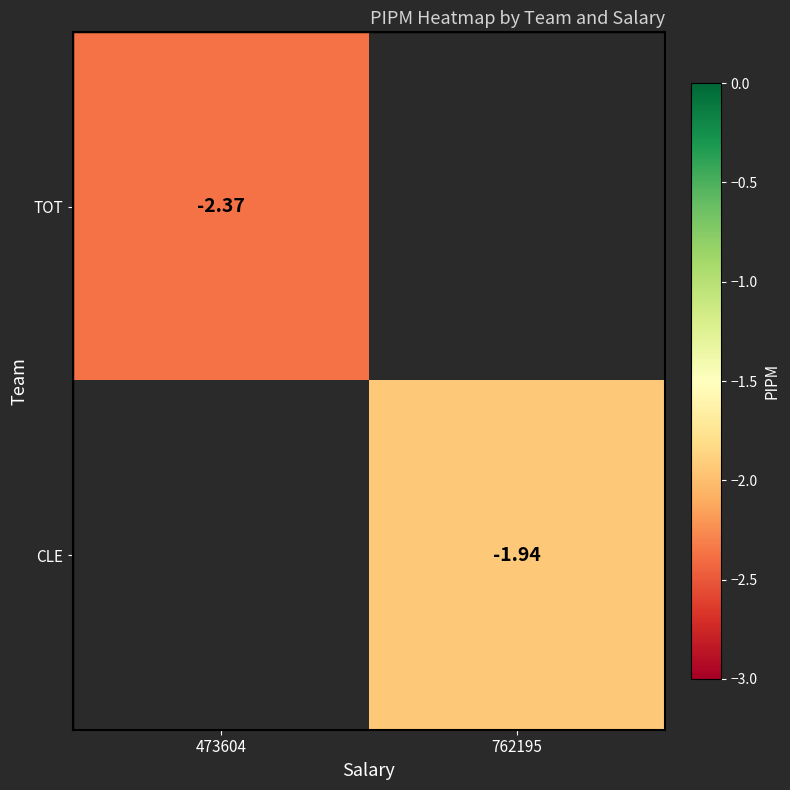

True or false: TOT has a value of -2.4 at 473604.

True